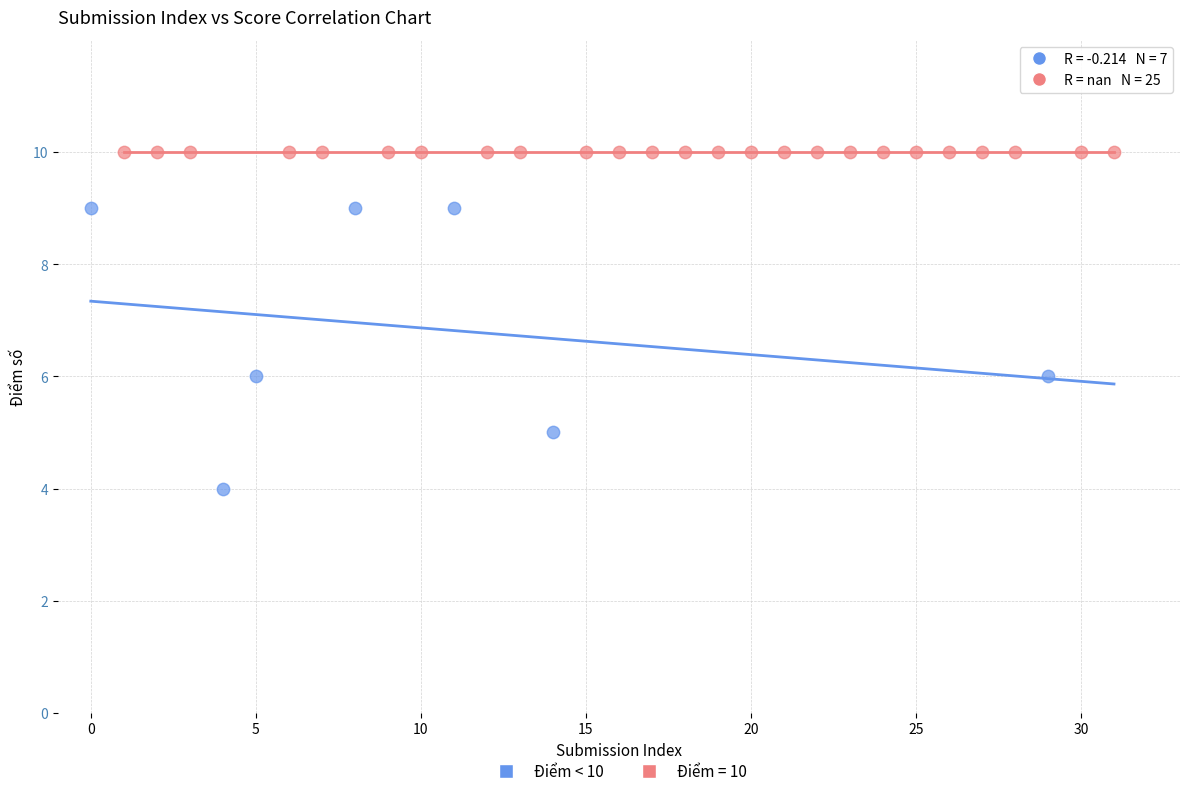

Which series contains the lowest Y value?

Điểm < 10